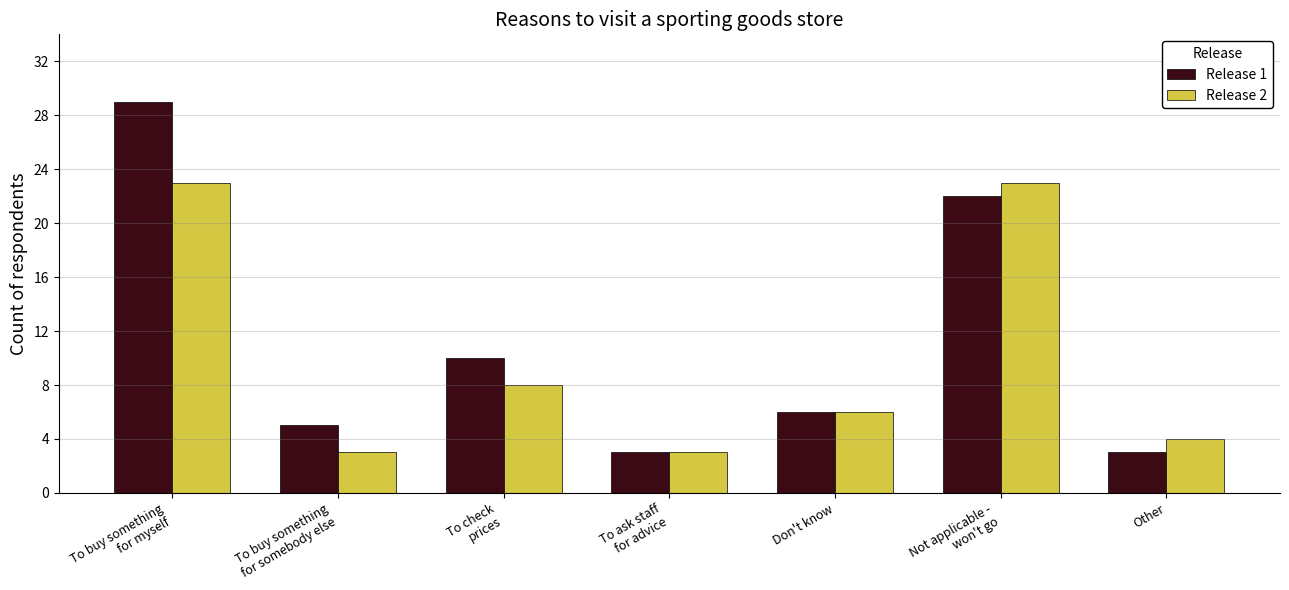

How many distinct data groups are displayed?

2